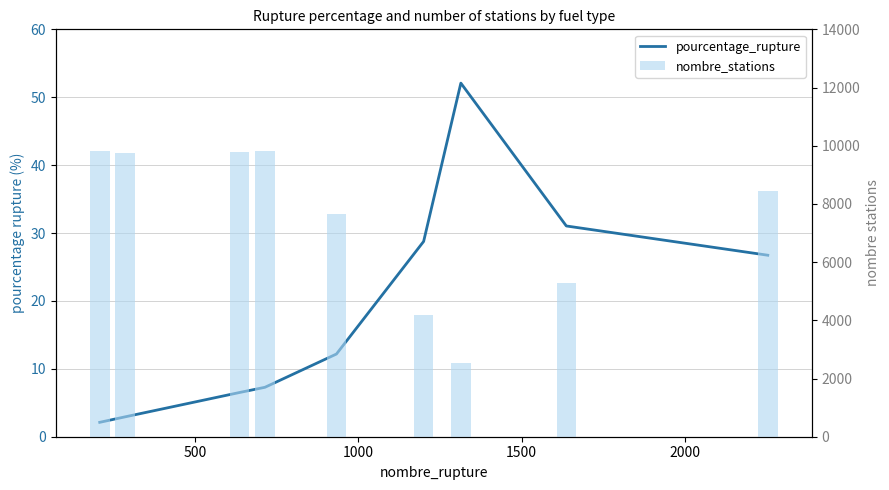

At how many categories does at least one series exceed 2051?

9